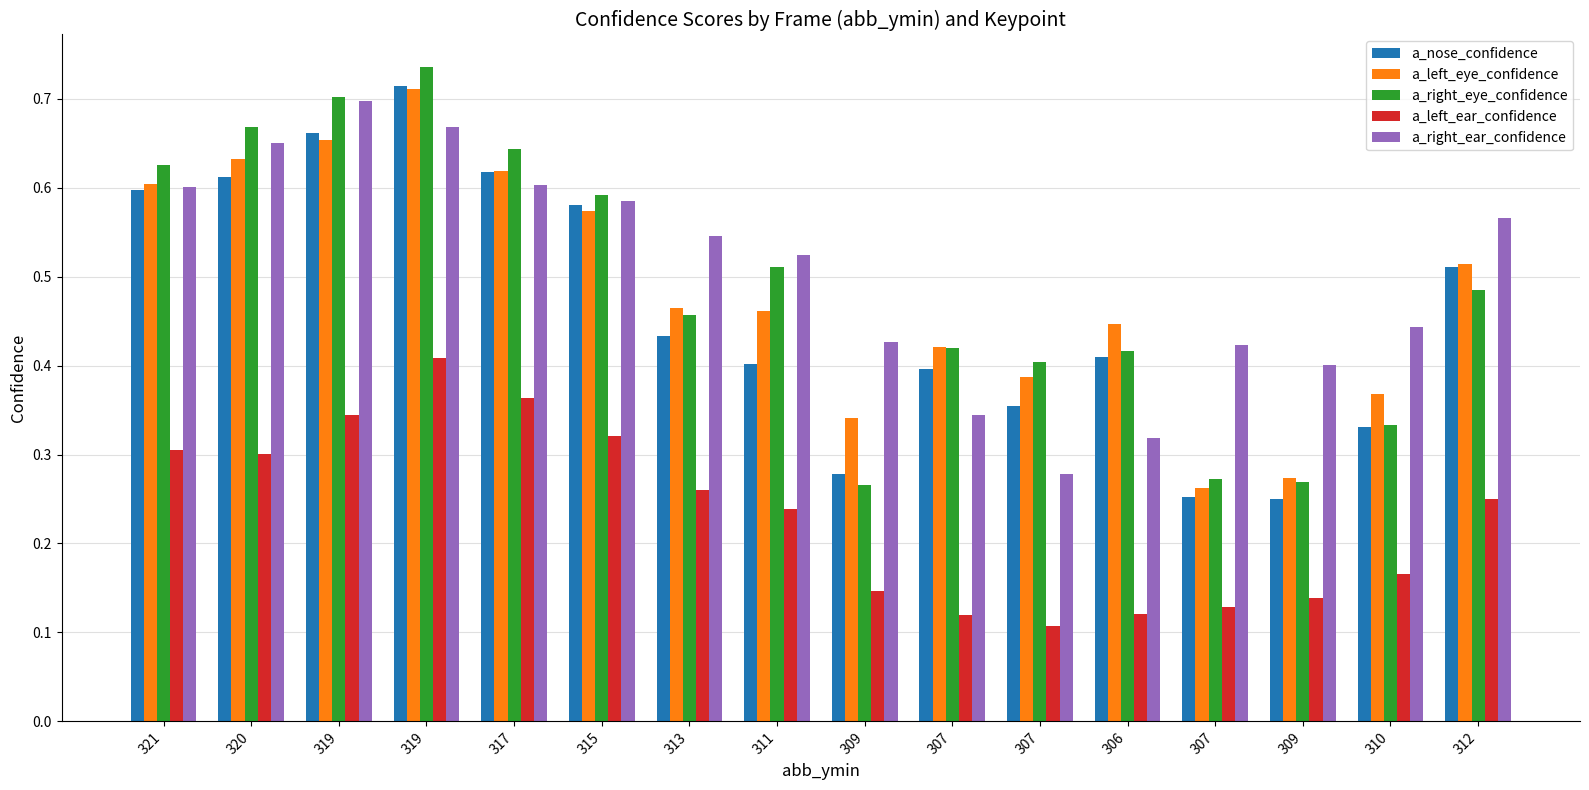

What is the difference between the maximum and minimum values in the a_right_eye_confidence series?

0.5